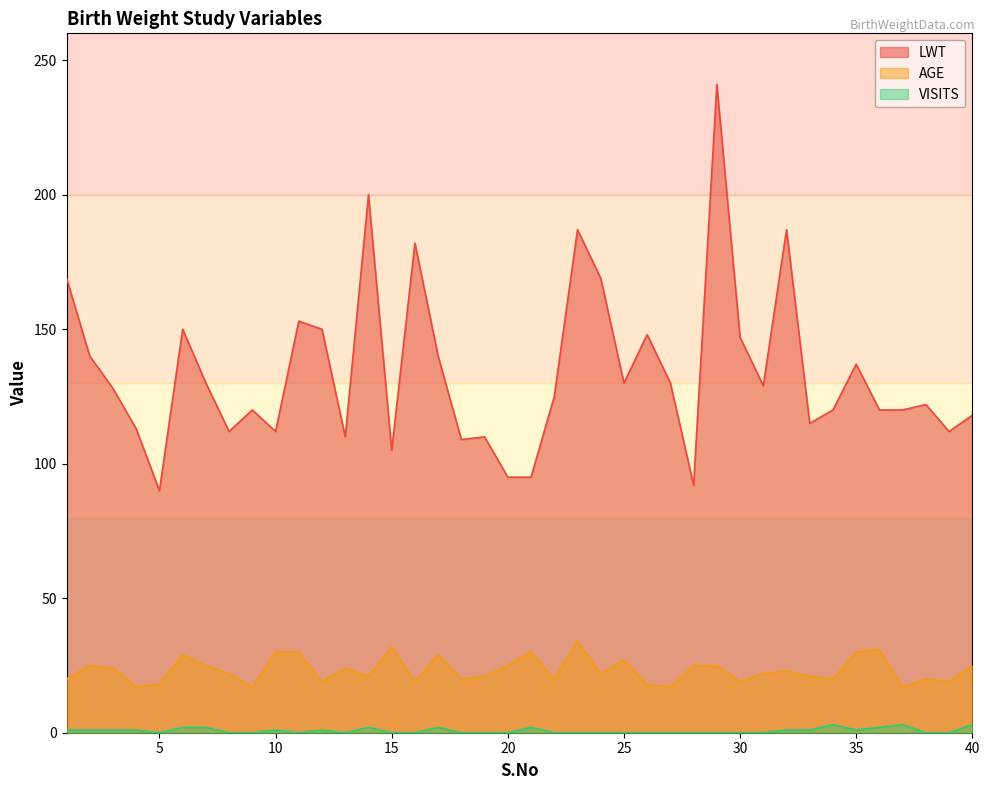

Rank the series by their maximum value, from lowest to highest.

VISITS, AGE, LWT